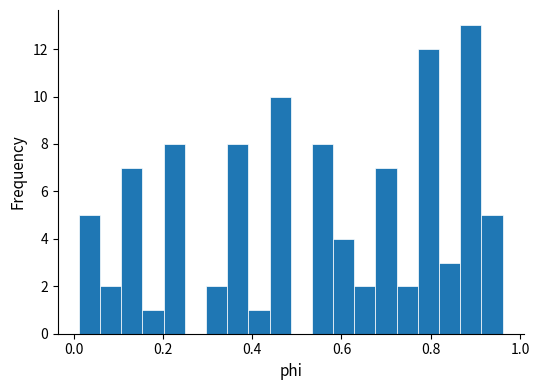

Read against the x-axis, roughly where is the centre of the tallest bar?

0.88